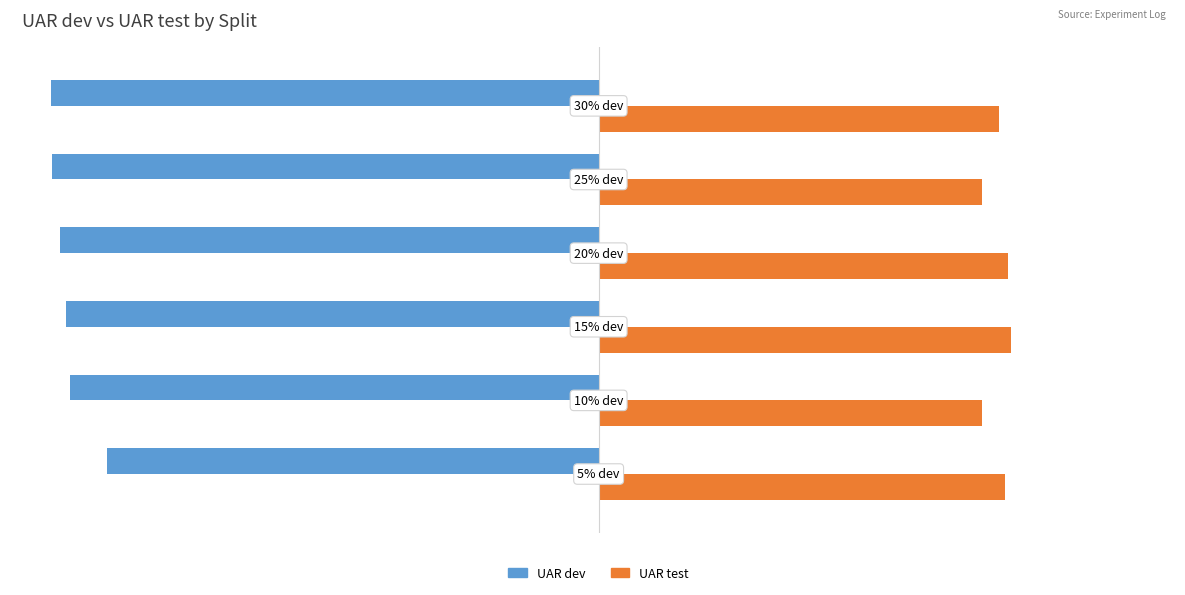

List the series in order of their peak value, highest first.

UAR test, UAR dev